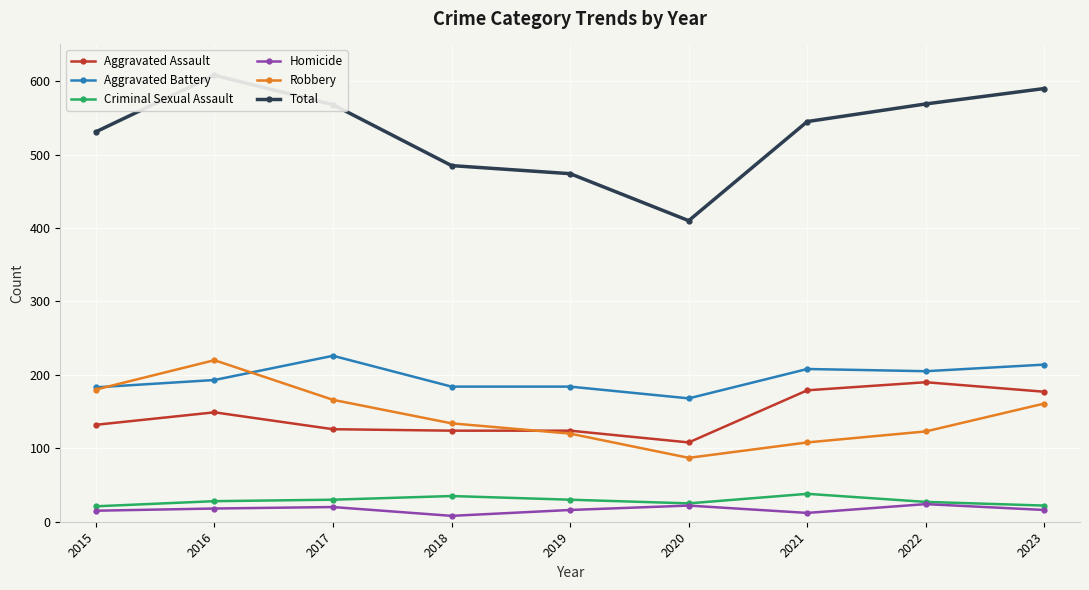

What is the spread (max minus min) of values at 2019?

458